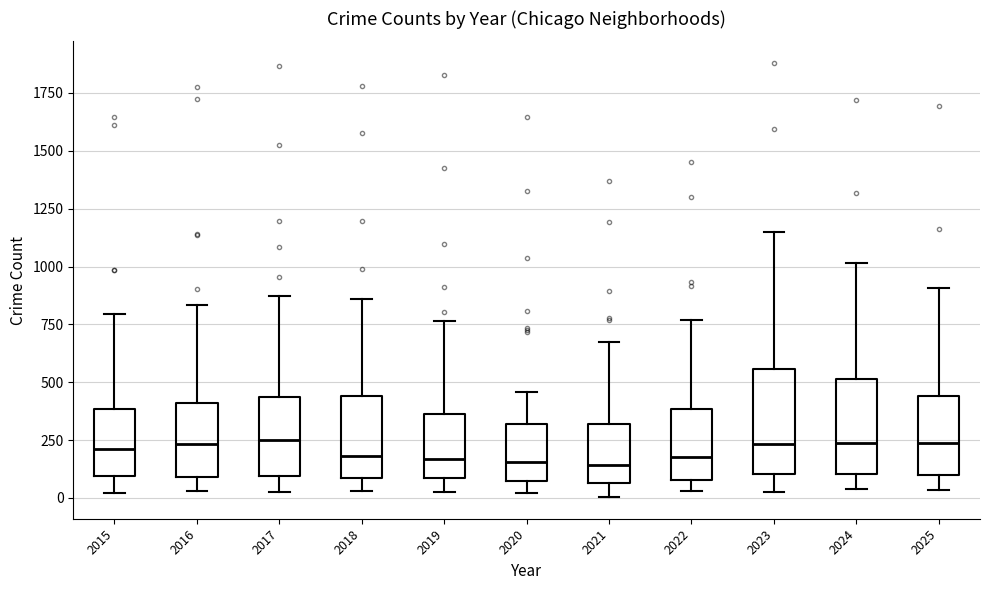

Reading left to right, read every box against the y-axis: the position of its median line, the range the box covers, and the ends of its whiskers. The values are not printed on the chart, so give them approximately, as read against the axis.

2015: median 200, box 100 to 400, whiskers 0 to 800
2016: median 250, box 100 to 400, whiskers 50 to 850
2017: median 250, box 100 to 450, whiskers 50 to 850
2018: median 200, box 100 to 450, whiskers 50 to 850
2019: median 150, box 100 to 350, whiskers 0 to 750
2020: median 150, box 100 to 300, whiskers 0 to 450
2021: median 150, box 50 to 300, whiskers 0 to 650
2022: median 200, box 100 to 400, whiskers 50 to 750
2023: median 250, box 100 to 550, whiskers 50 to 1150
2024: median 250, box 100 to 500, whiskers 50 to 1000
2025: median 250, box 100 to 450, whiskers 50 to 900